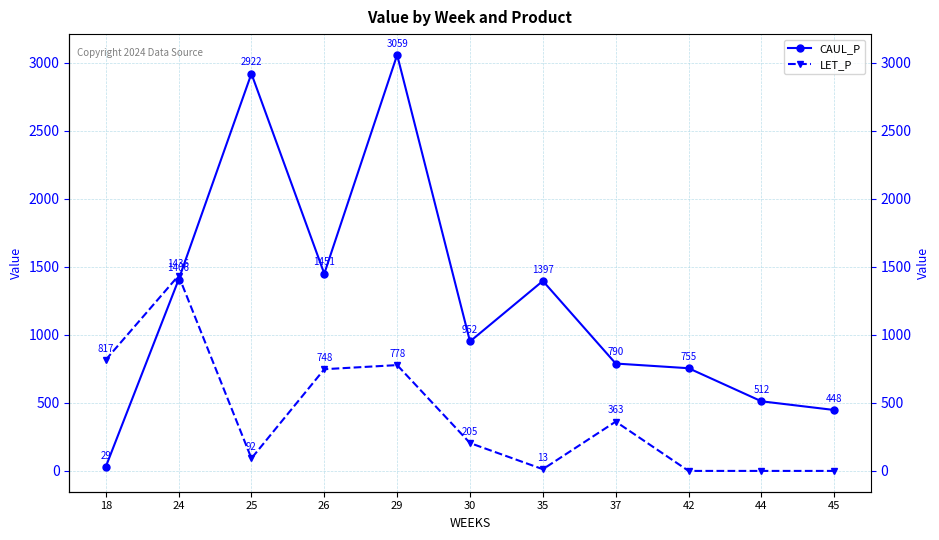

True or false: LET_P and CAUL_P intersect in this chart.

True